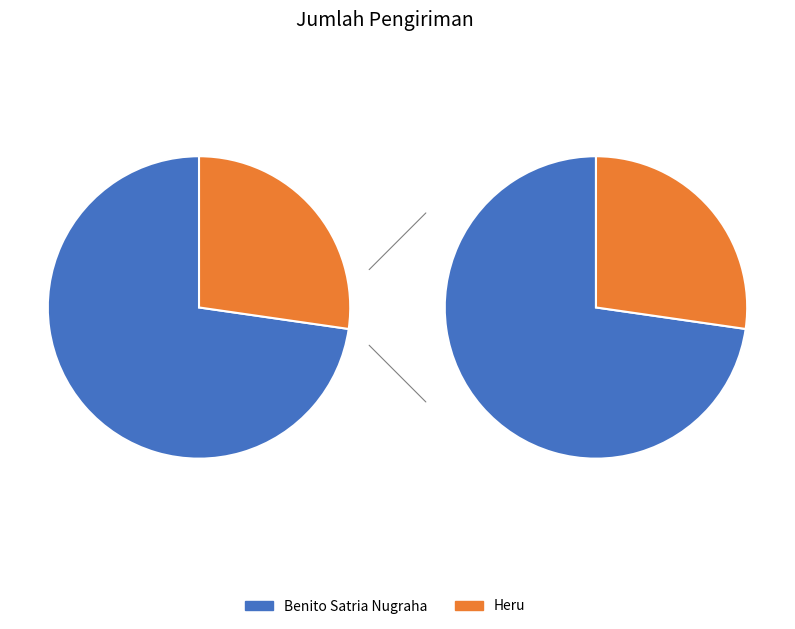

What is the smallest slice in the pie chart?

Heru